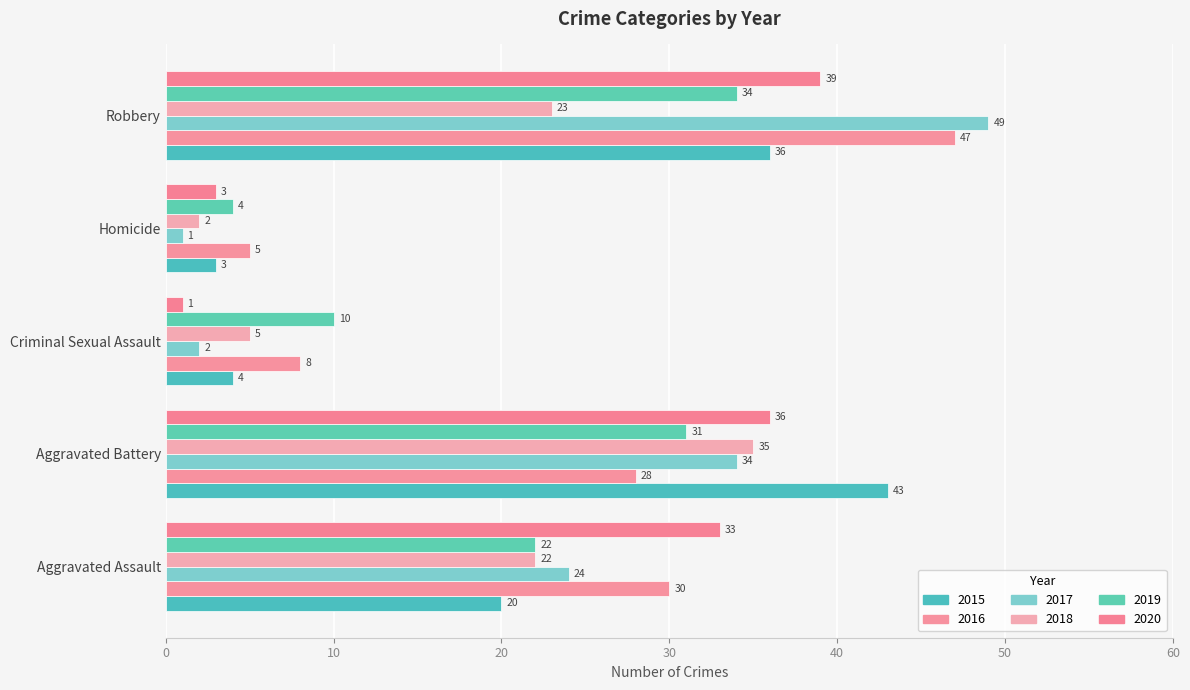

How many data points does each series have?

5